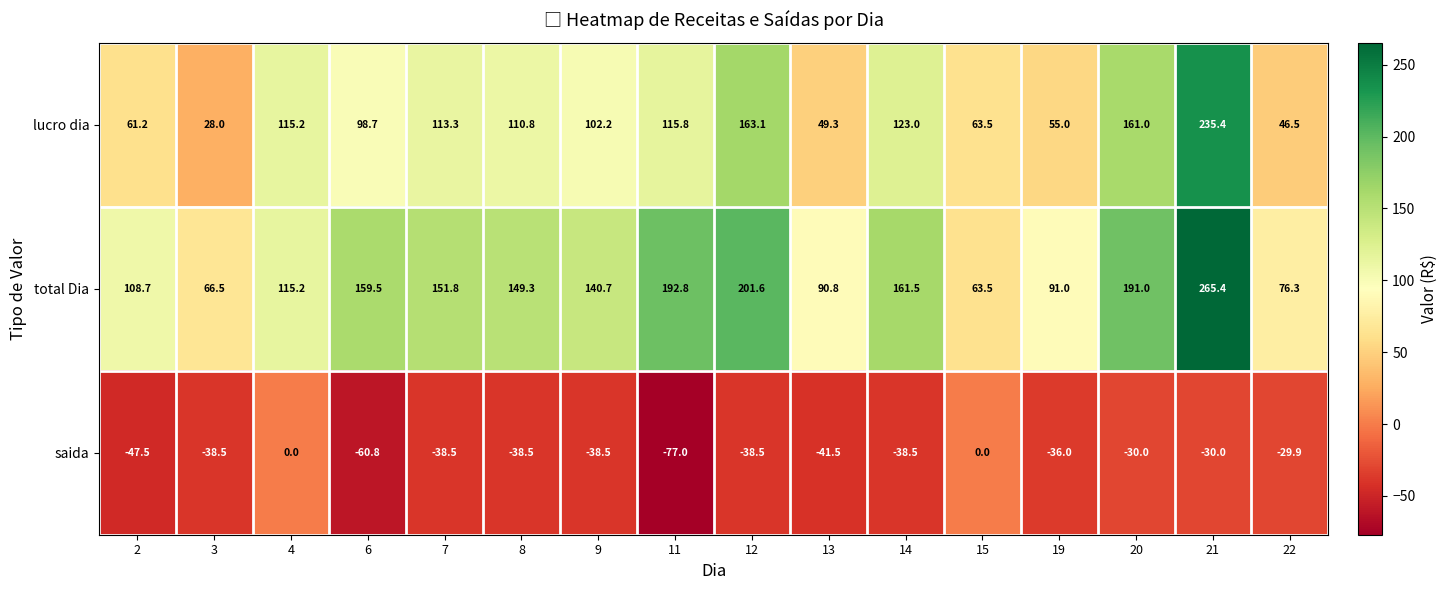

What is the maximum value shown in the chart?

265.4